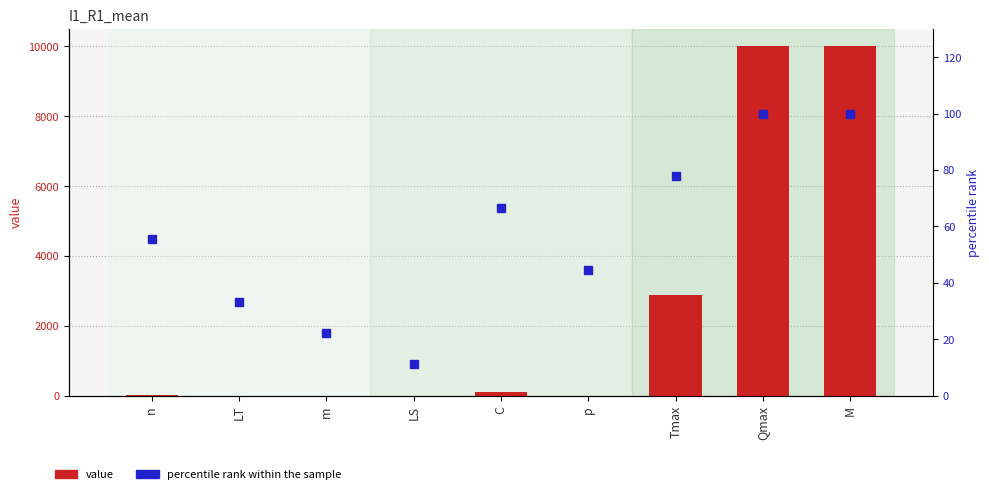

True or false: percentile rank within the sample has a value of 11.1 at LS.

True